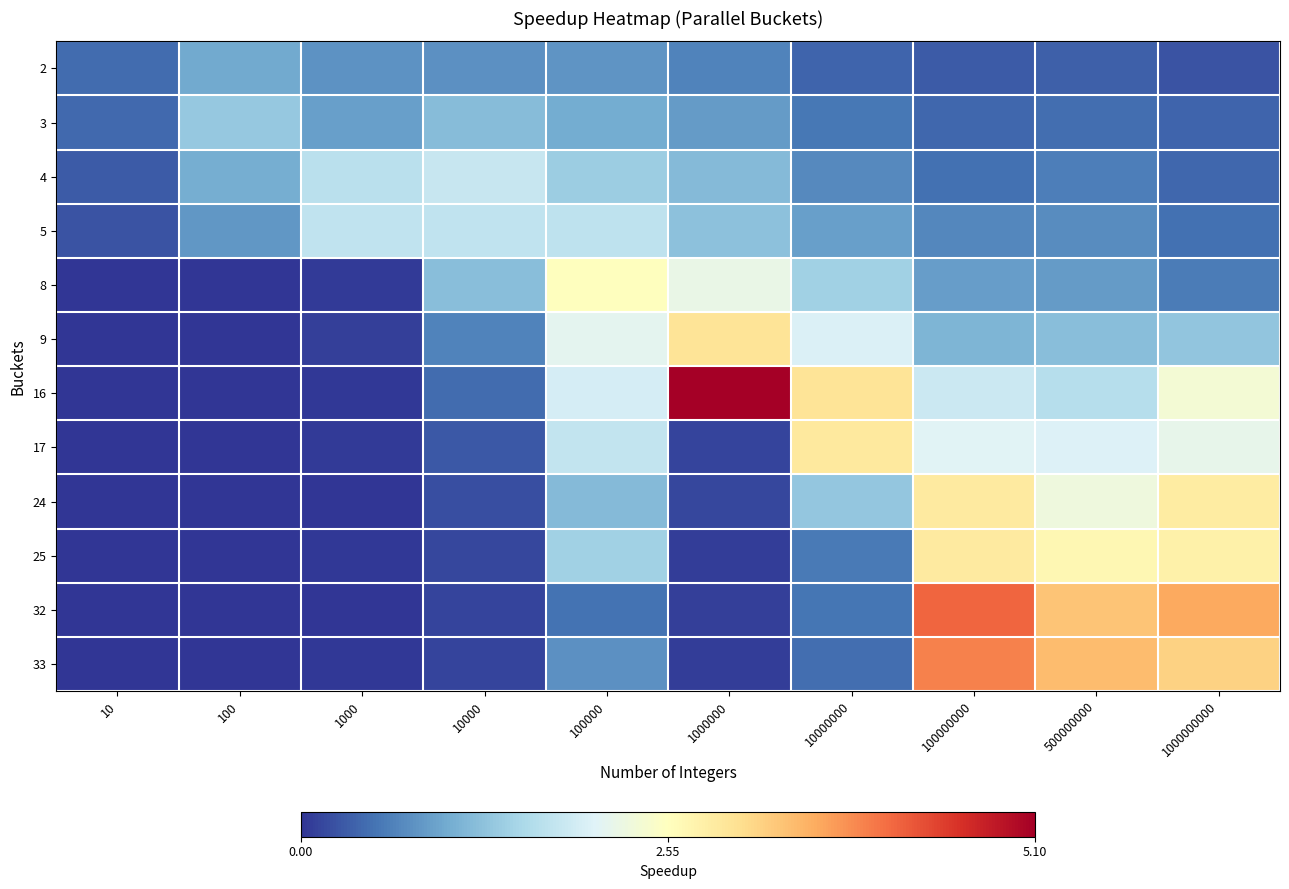

Which category has the lowest value across all series?

10